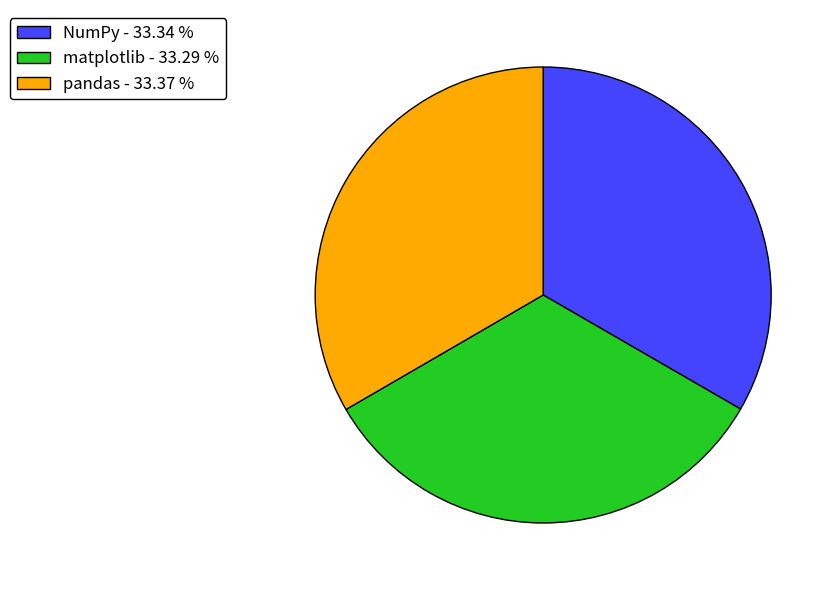

How many slices are in this pie chart?

3